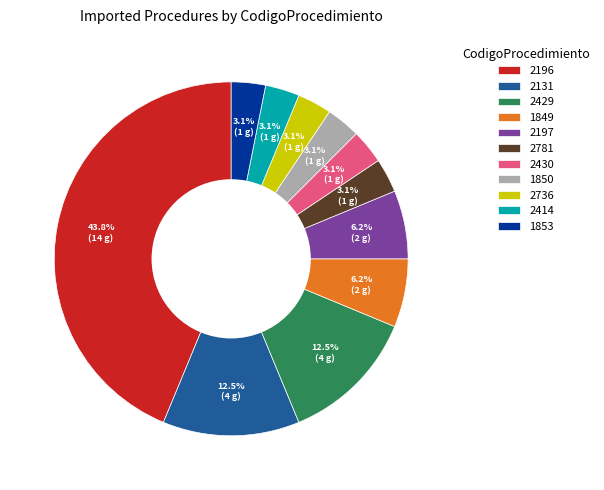

Is there any slice that represents more than half of the pie?

No